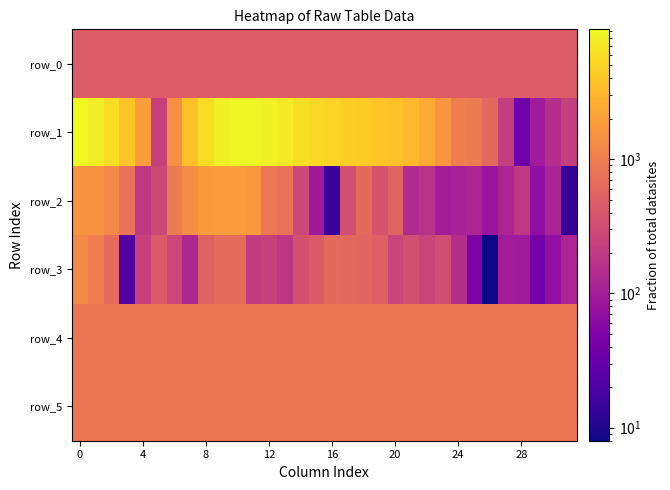

Which series has the largest range (max minus min)?

row_1